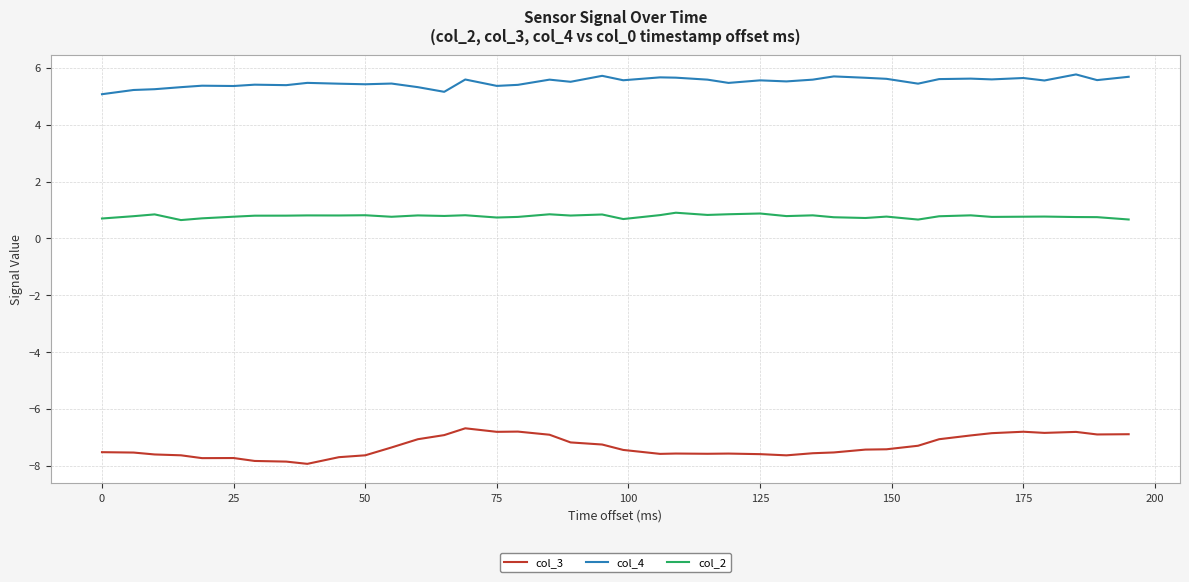

Which series has the largest total across all categories?

col_4